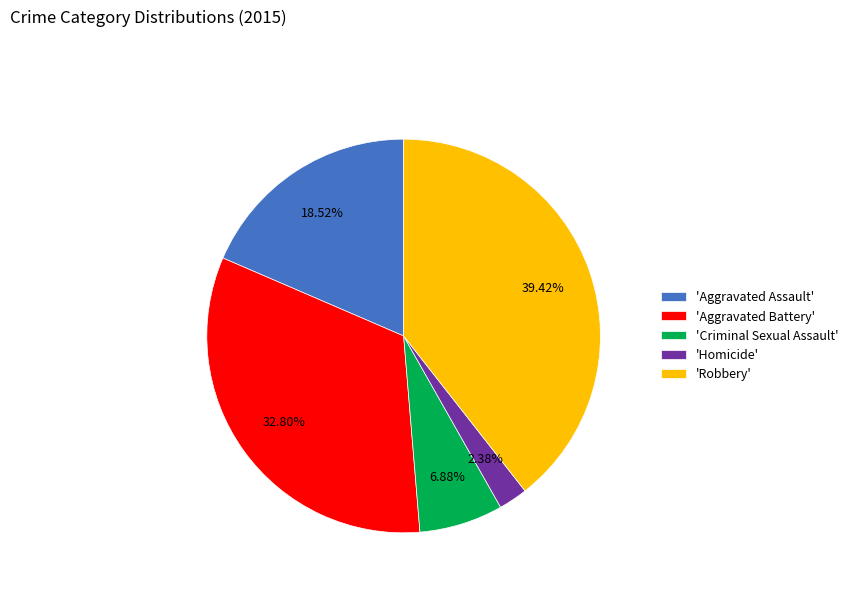

Approximately how many times larger is the value at 'Robbery' compared to 'Aggravated Assault'?

2.1